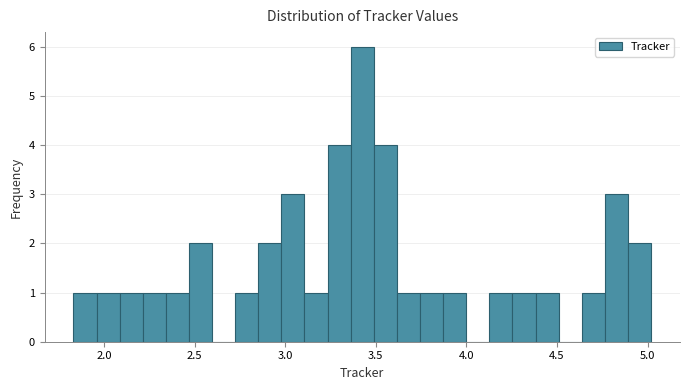

Read against the x-axis, roughly where is the centre of the tallest bar?

3.45